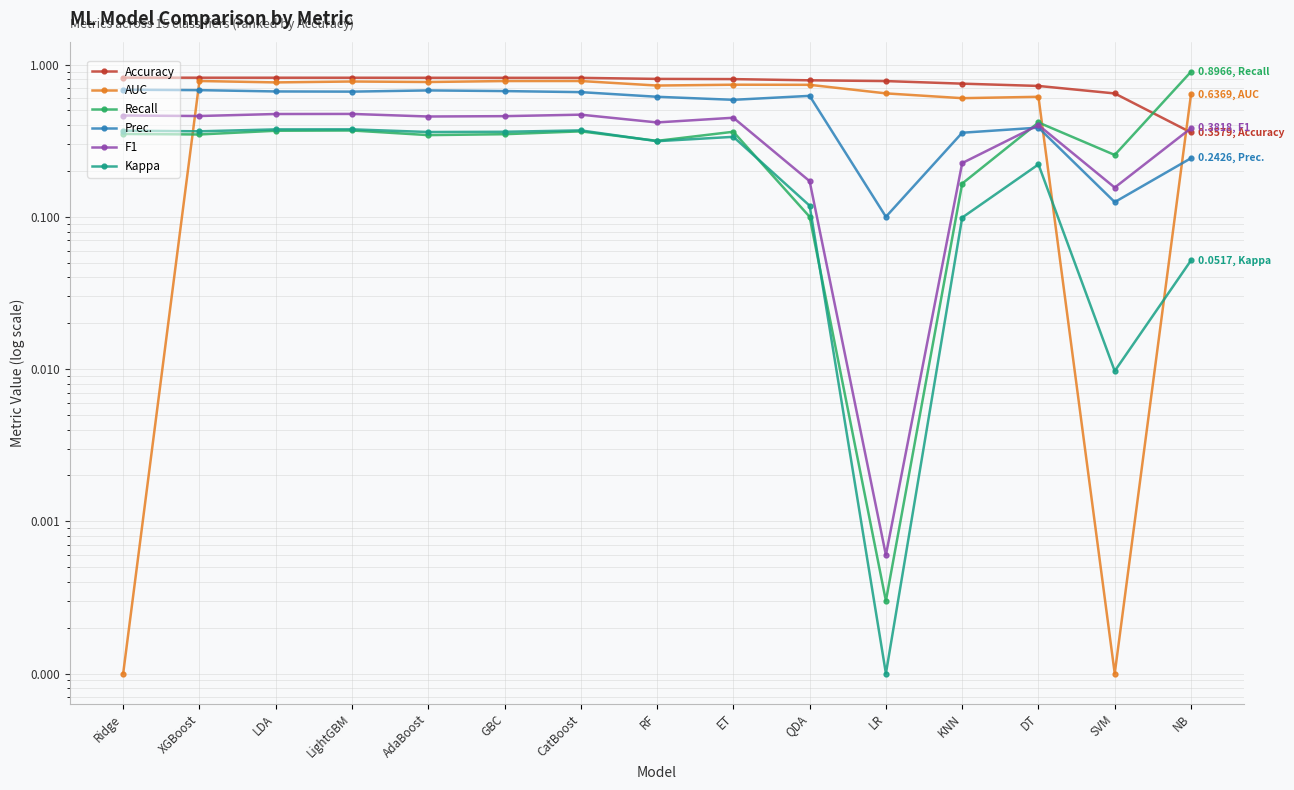

How many distinct data groups are displayed?

6